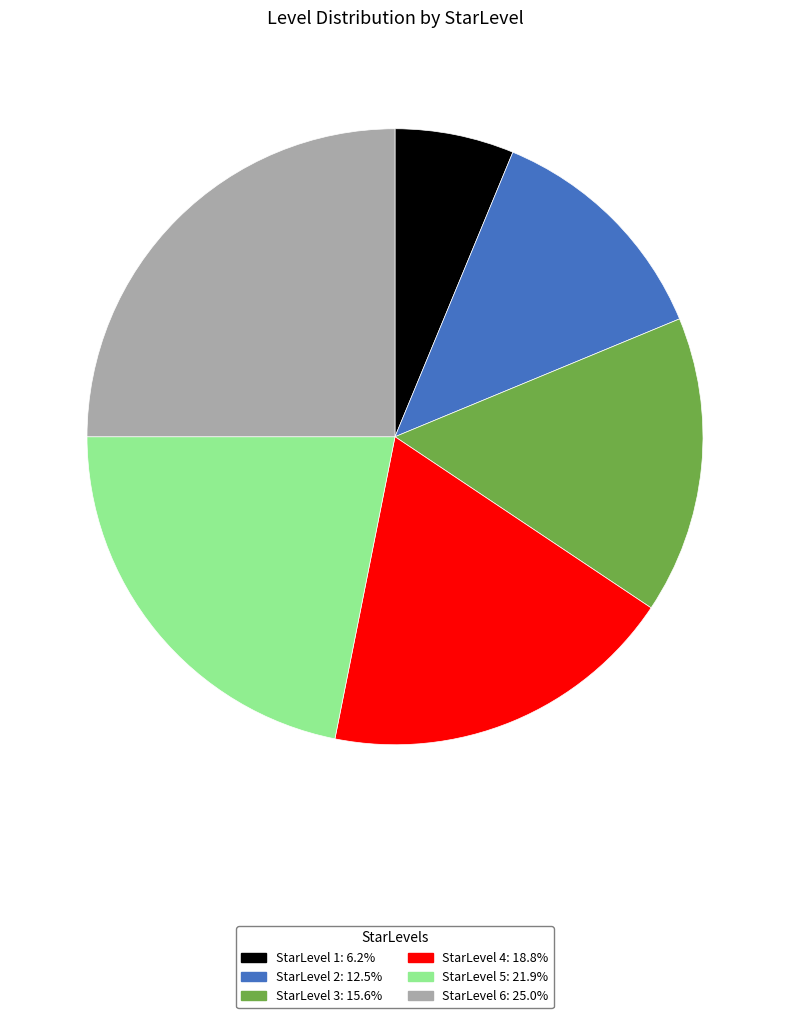

Is there a majority slice in this chart?

No